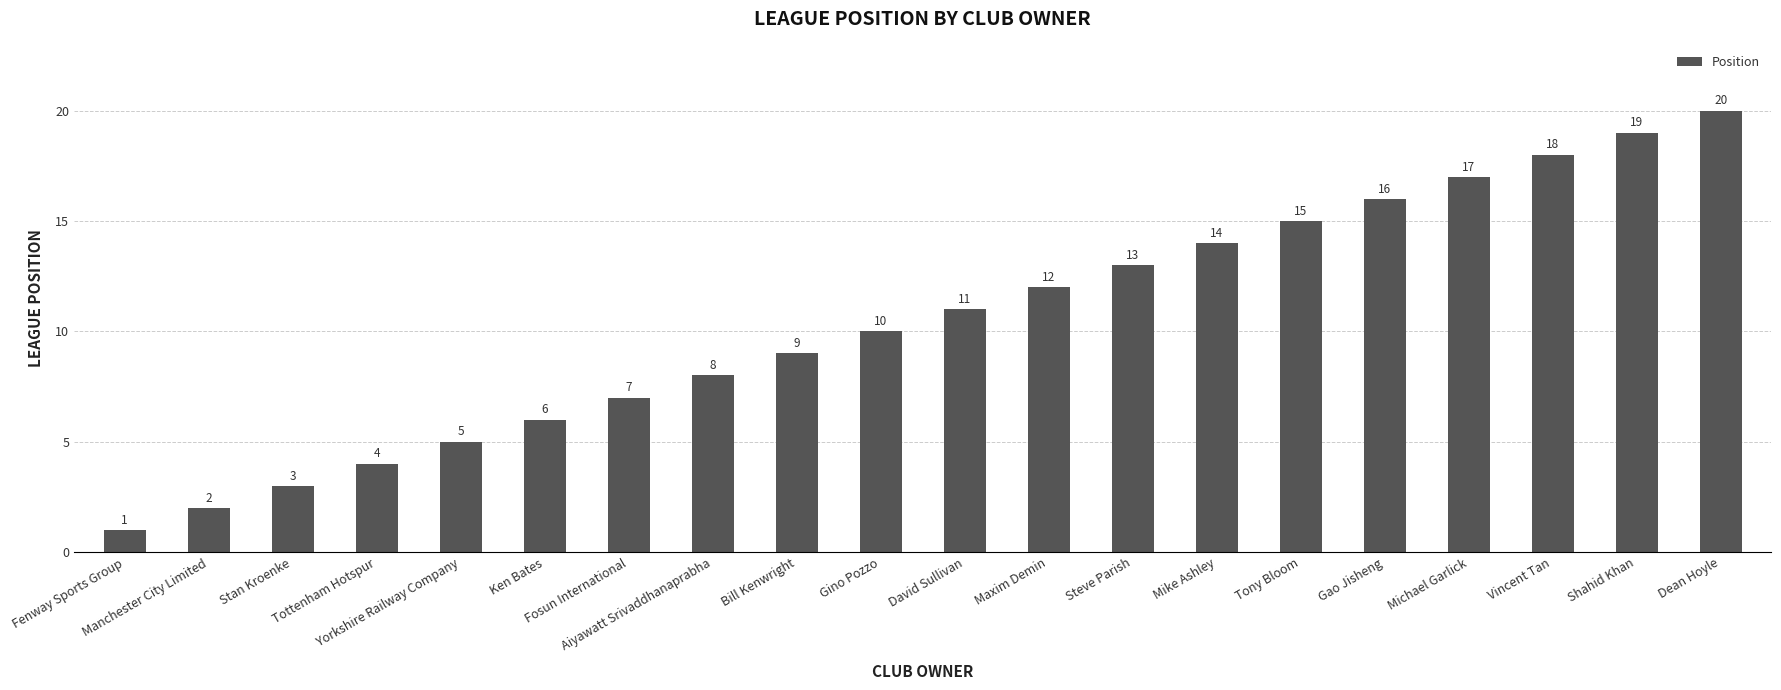

Is it true that the value at Ken Bates is 6?

True